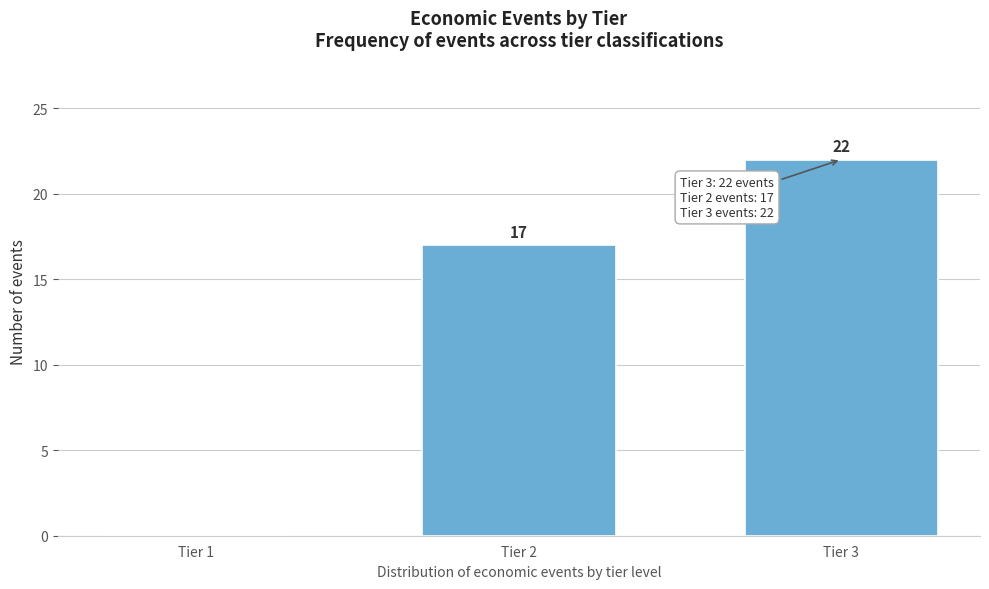

Reading left to right, list all the values displayed in this chart.

Tier 1=0	Tier 2=17	Tier 3=22